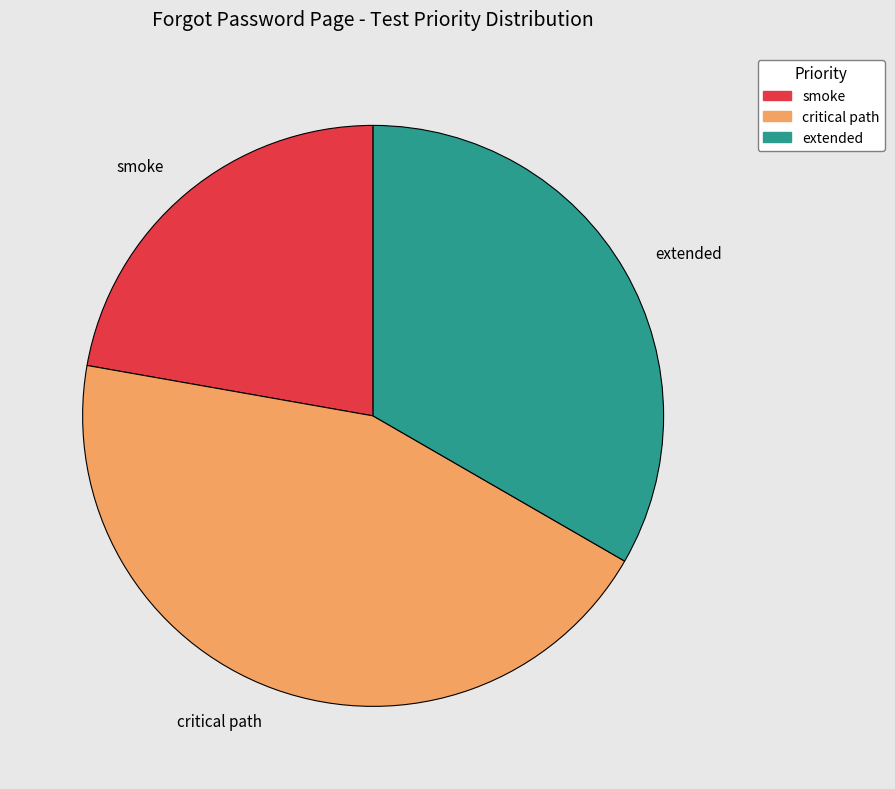

Which has a higher value, extended or smoke?

extended